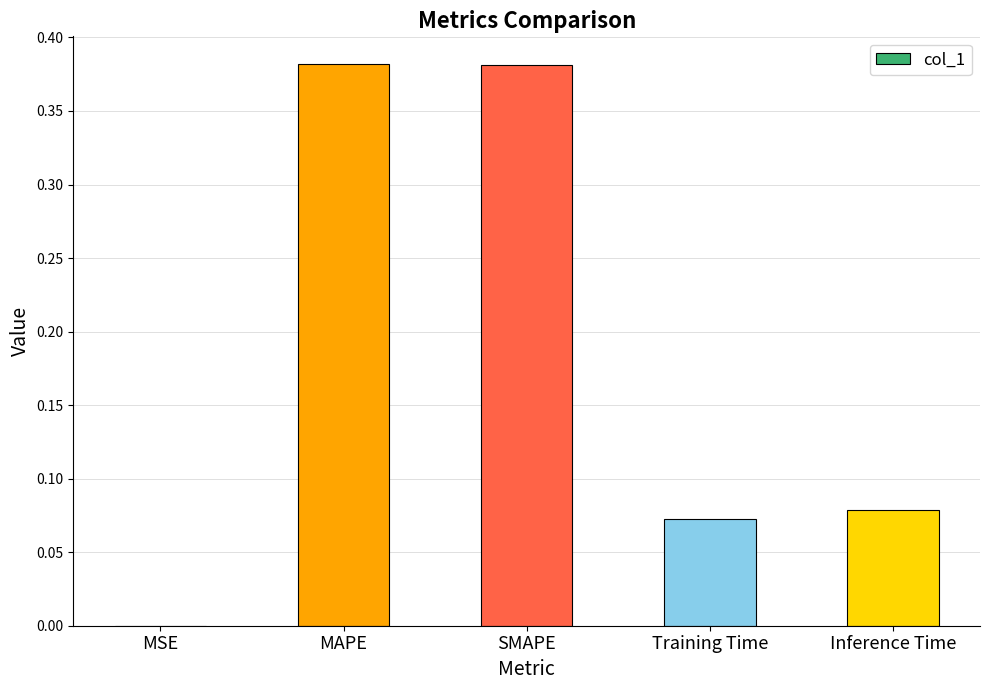

How many distinct data groups are displayed?

1